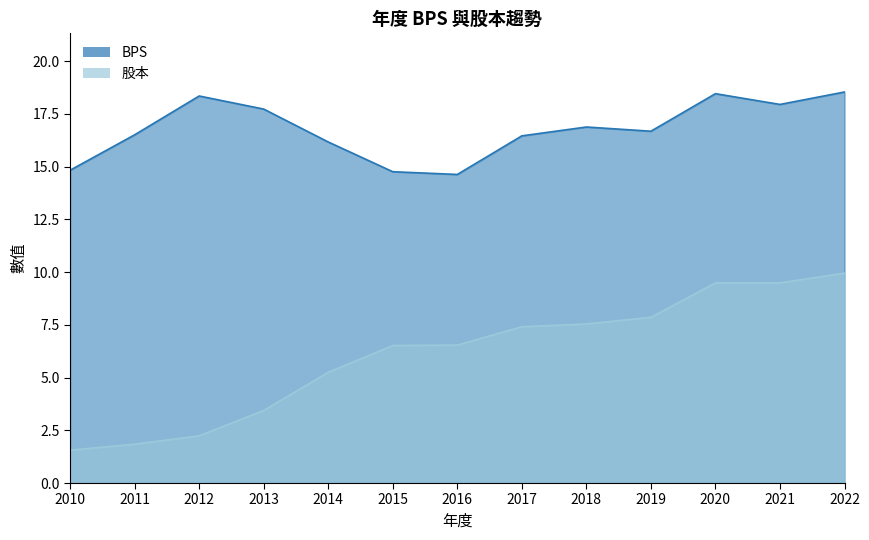

True or false: 股本 and BPS intersect in this chart.

False